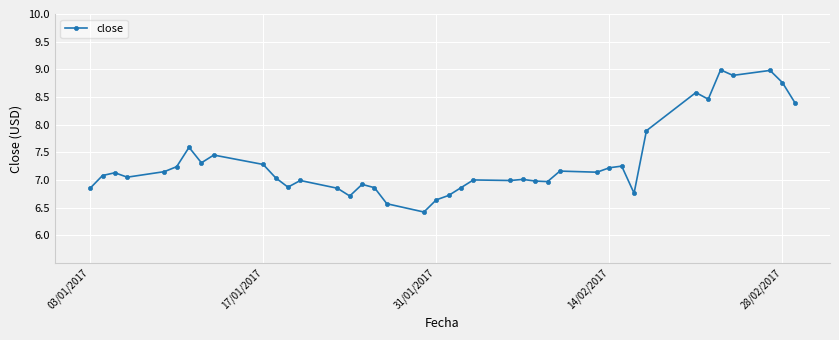

What is the greatest value displayed?

9.0